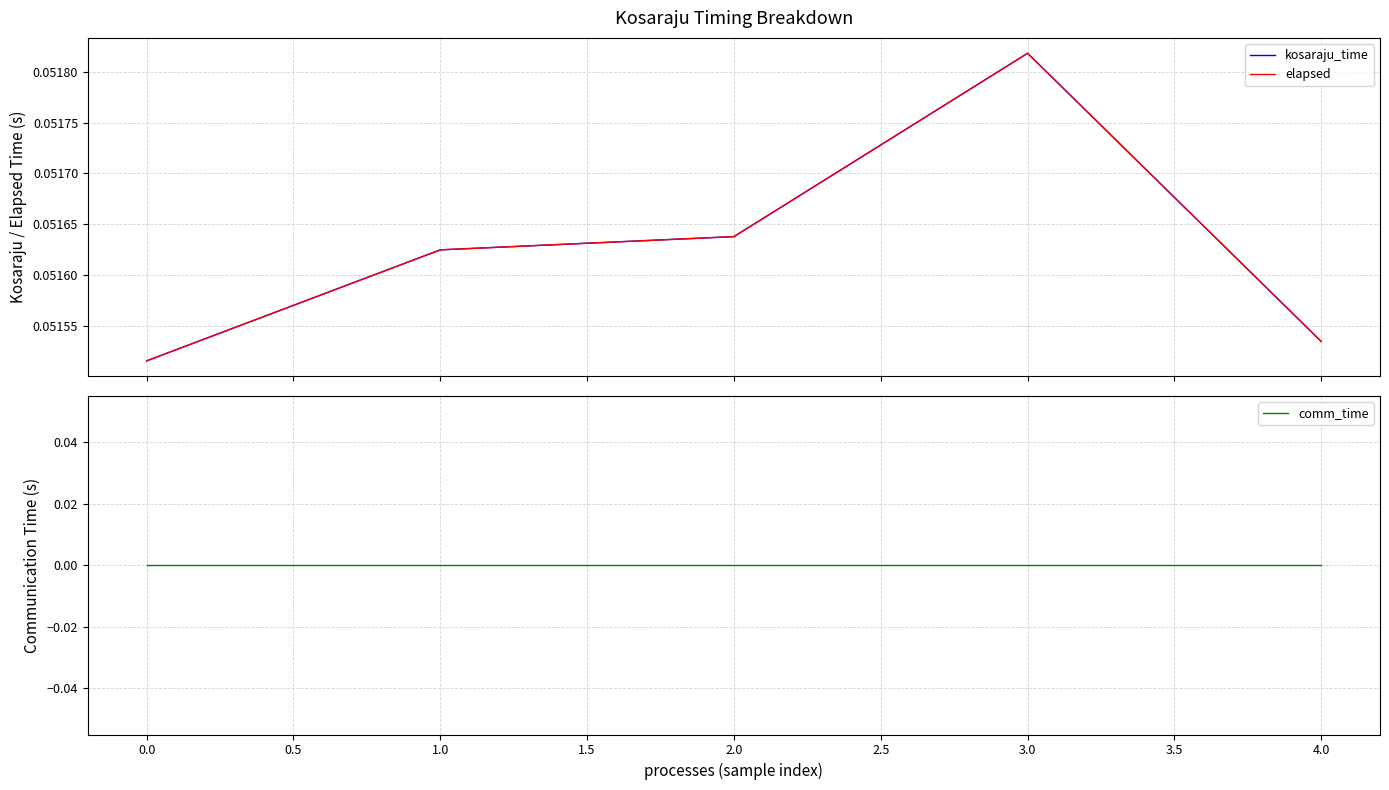

Which series has the largest total across all categories?

kosaraju_time